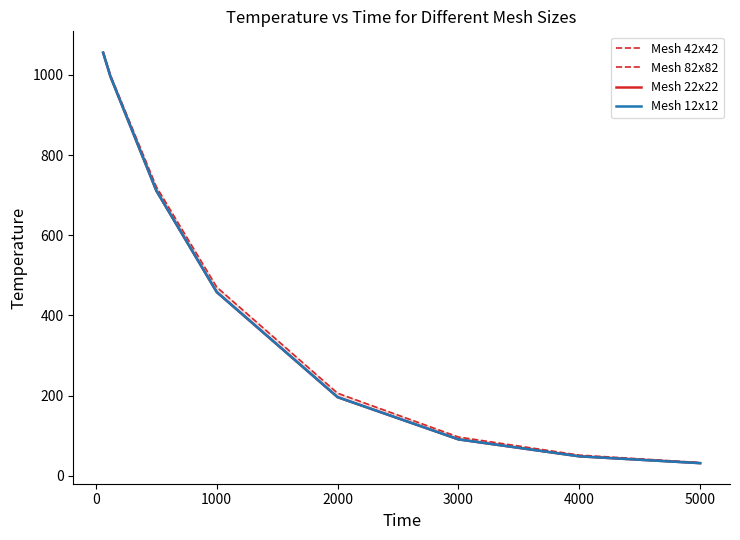

True or false: Mesh 22x22 and Mesh 42x42 intersect in this chart.

False